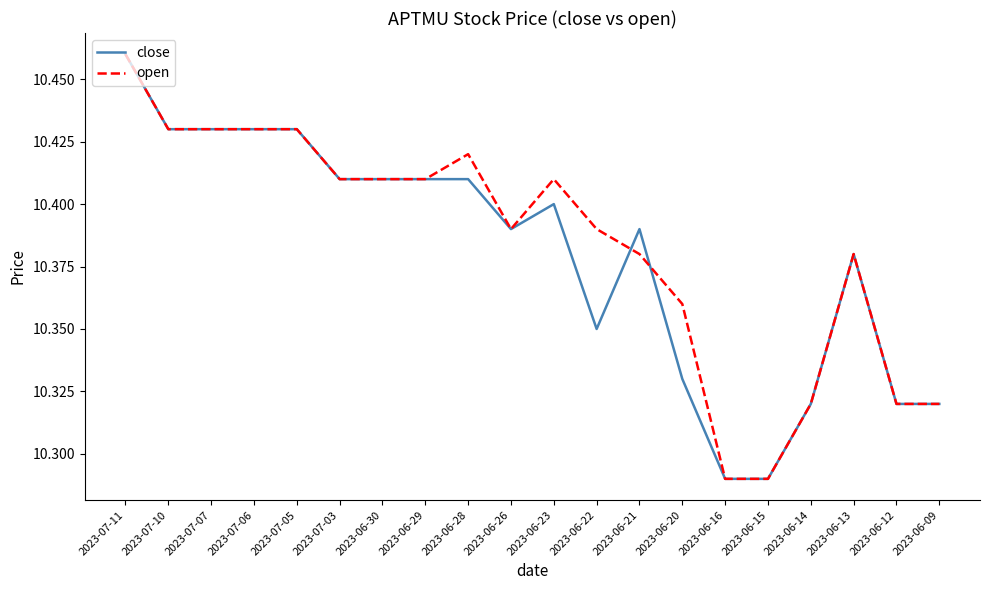

Is it true that close equals 10.4 at 2023-07-05?

True